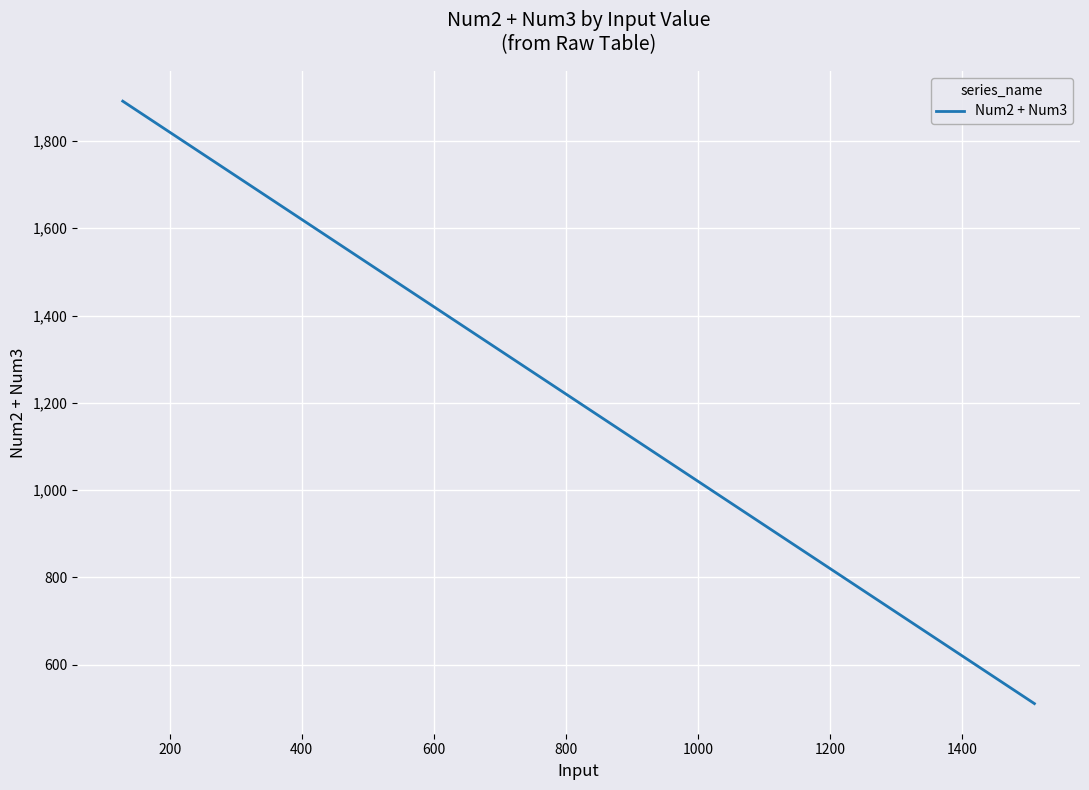

What is the minimum value shown in the chart?

511